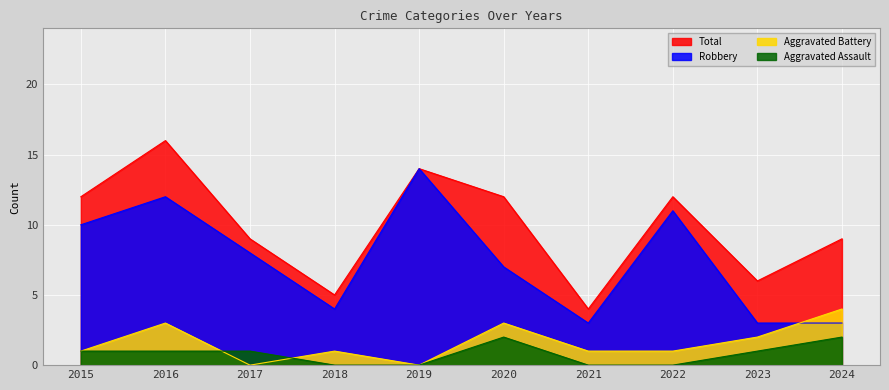

What is the lowest value of the Total series?

4